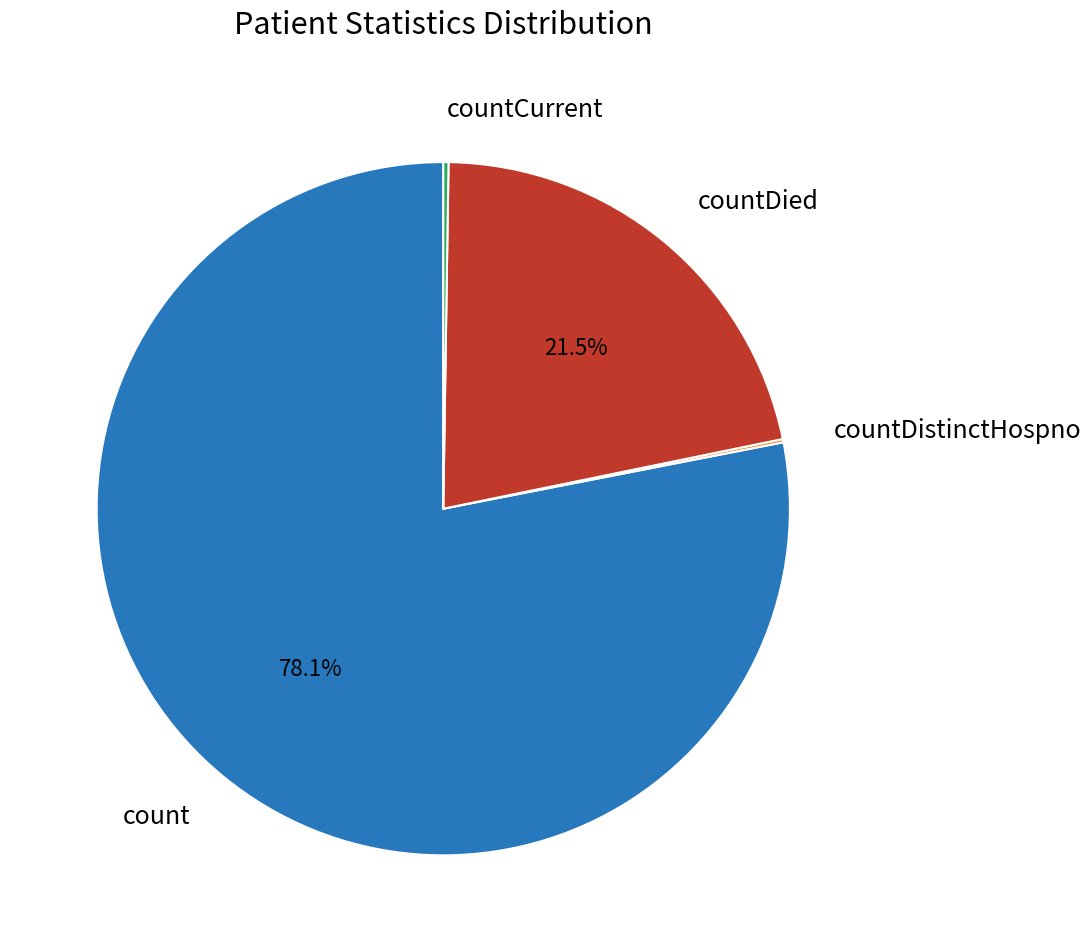

Is there any slice that represents more than half of the pie?

Yes